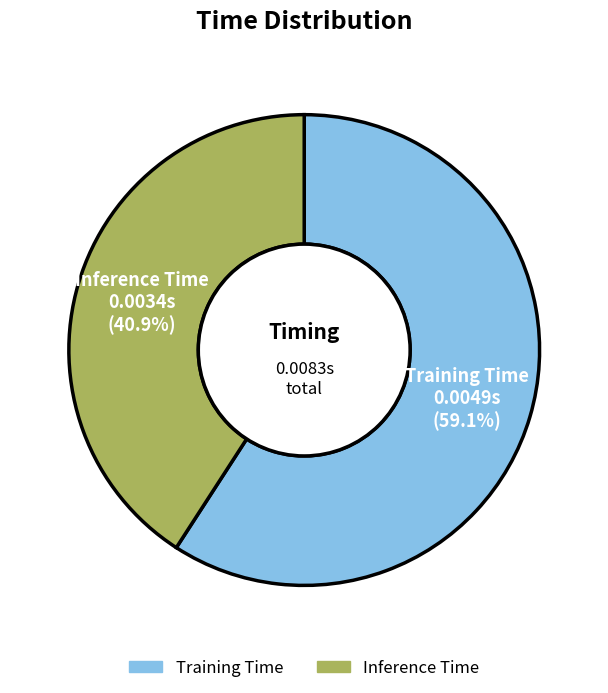

To the nearest percent, what is the difference between the Inference Time and Training Time slice percentages?

18%